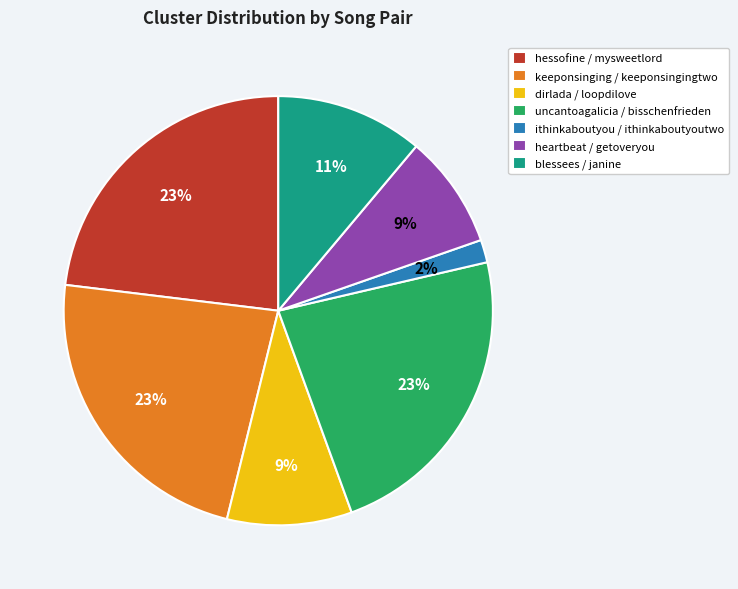

Is it true that ithinkaboutyou / ithinkaboutyoutwo is 10% of the pie?

False